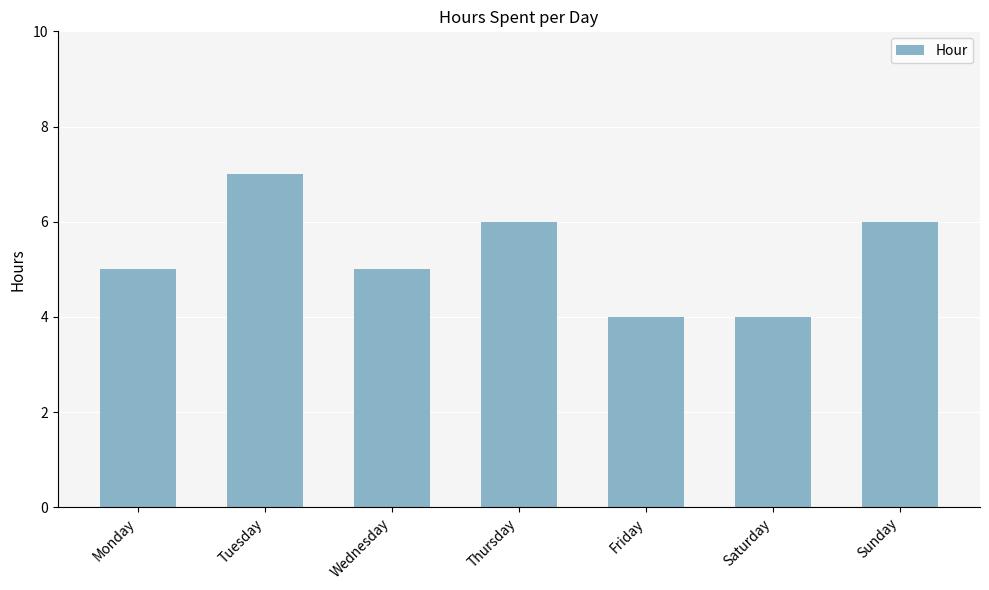

What is the average value?

5